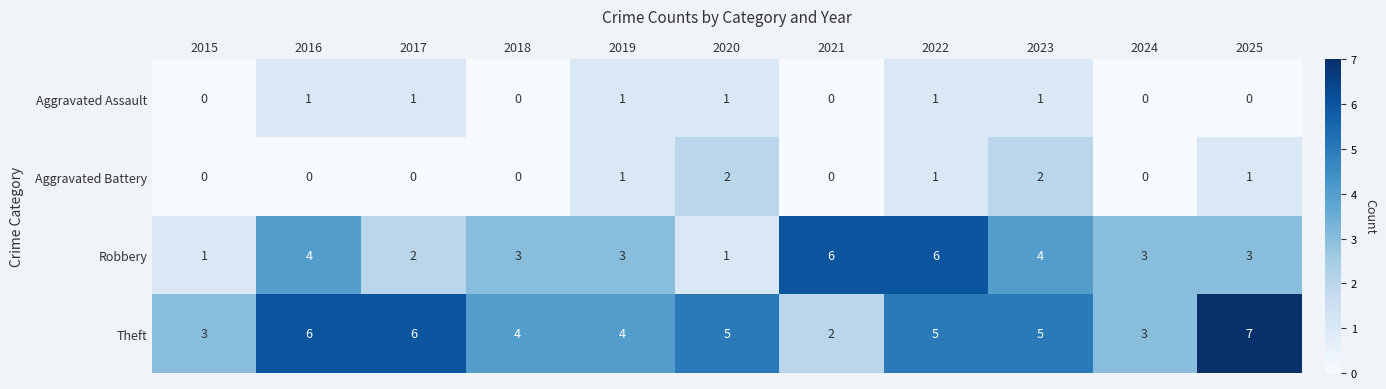

How many values in Aggravated Battery are above zero?

5